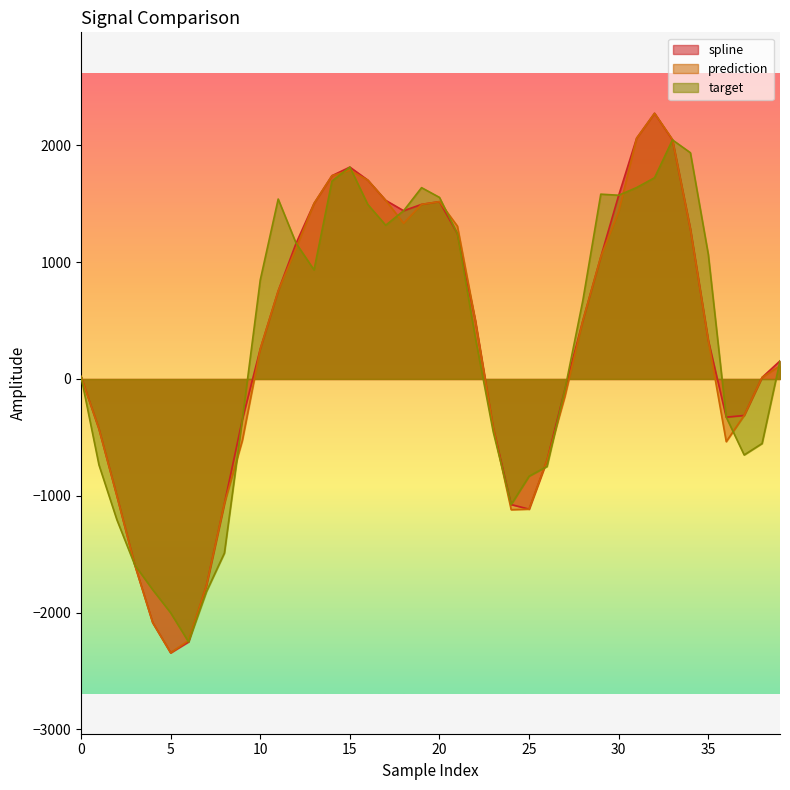

What is the maximum value for spline?

2275.2